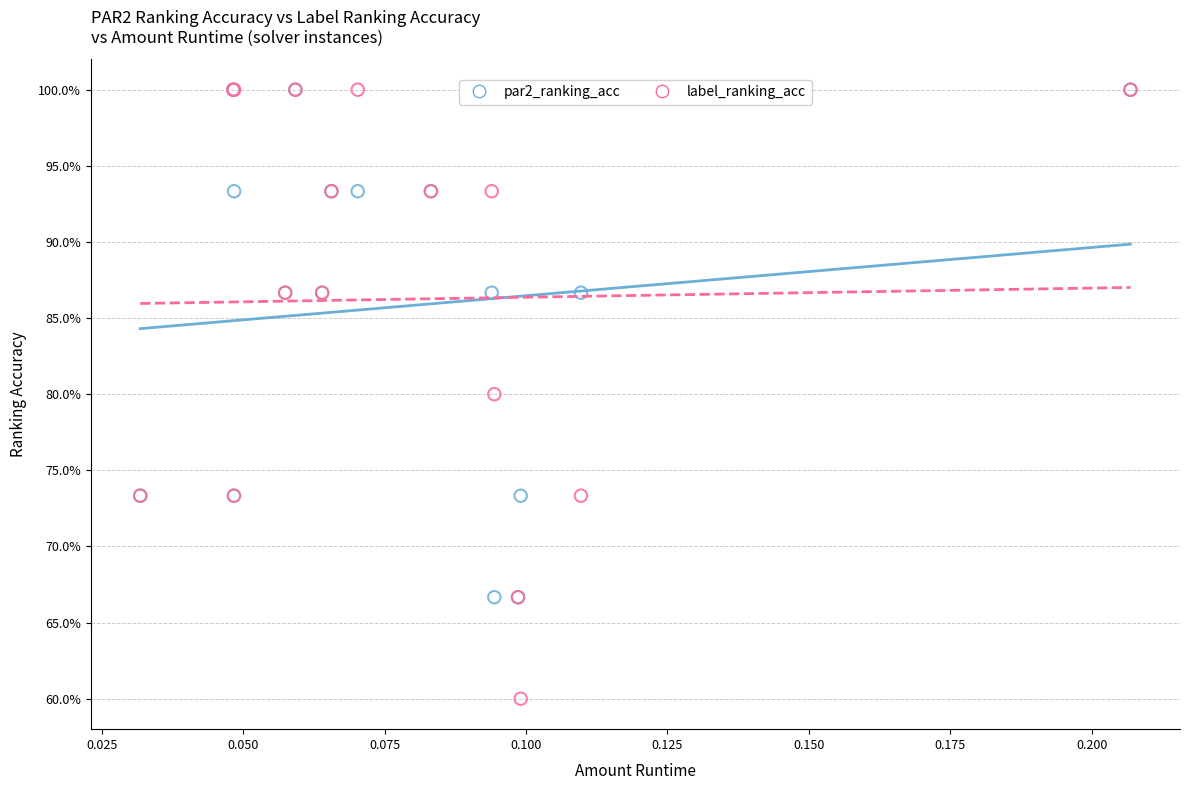

What are all the series names shown in the legend?

par2_ranking_acc, label_ranking_acc